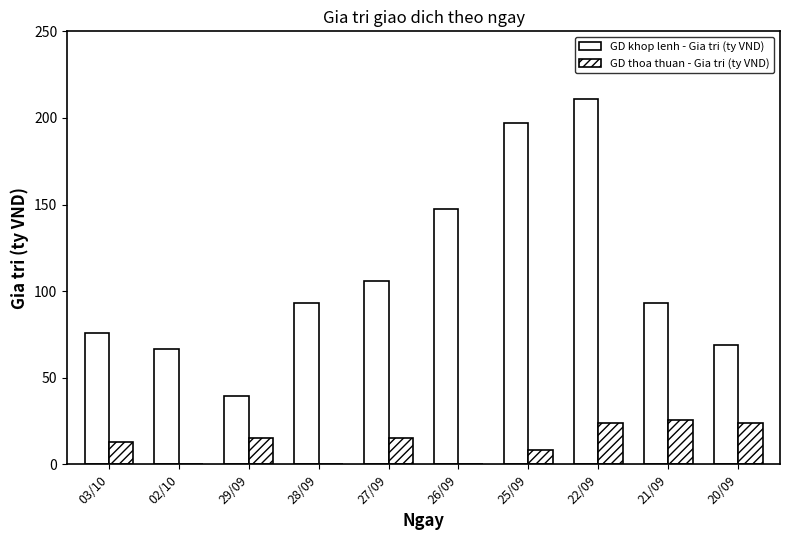

List the series in order of their overall mean, highest first.

GD khop lenh - Gia tri (ty VND), GD thoa thuan - Gia tri (ty VND)